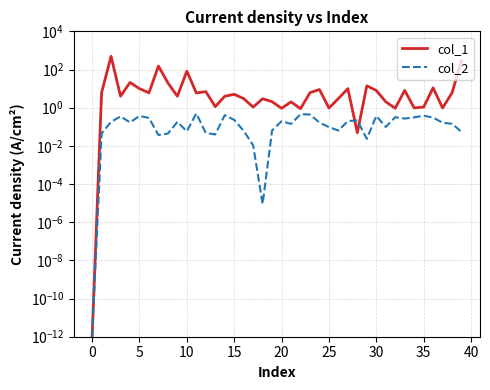

What is the approximate value of col_1 at 25?

1.0